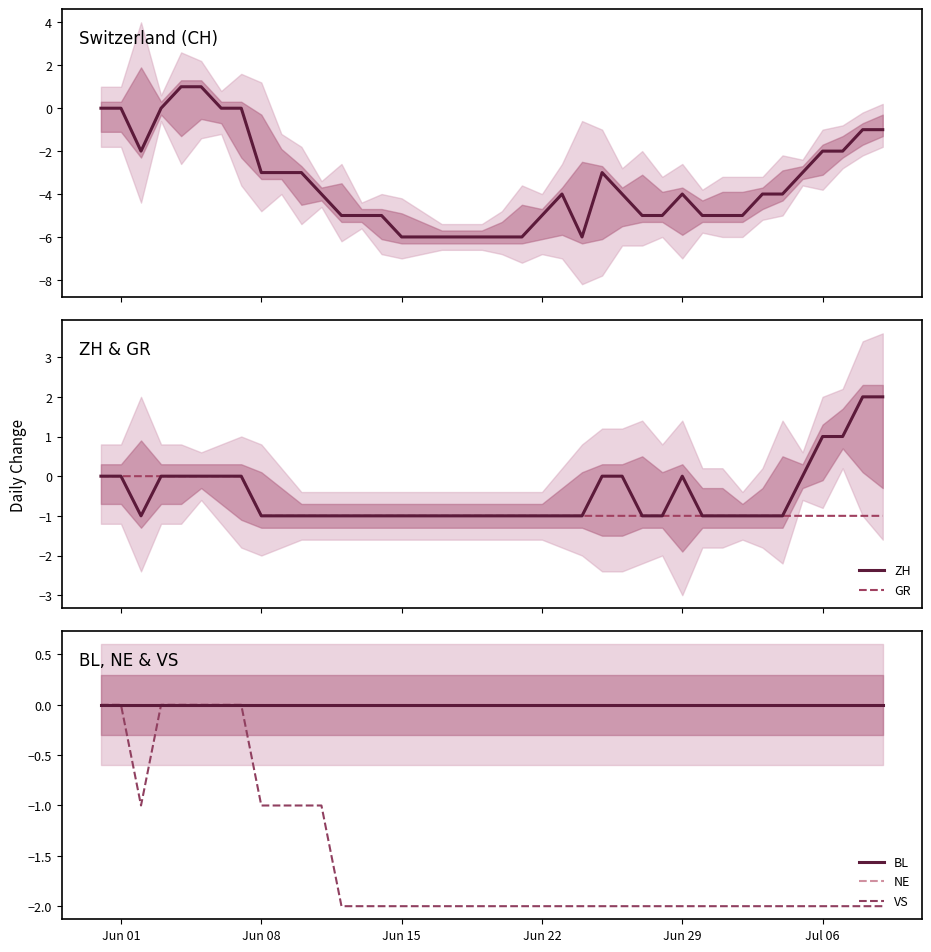

At which label is NE closest to 0?

Jun 01